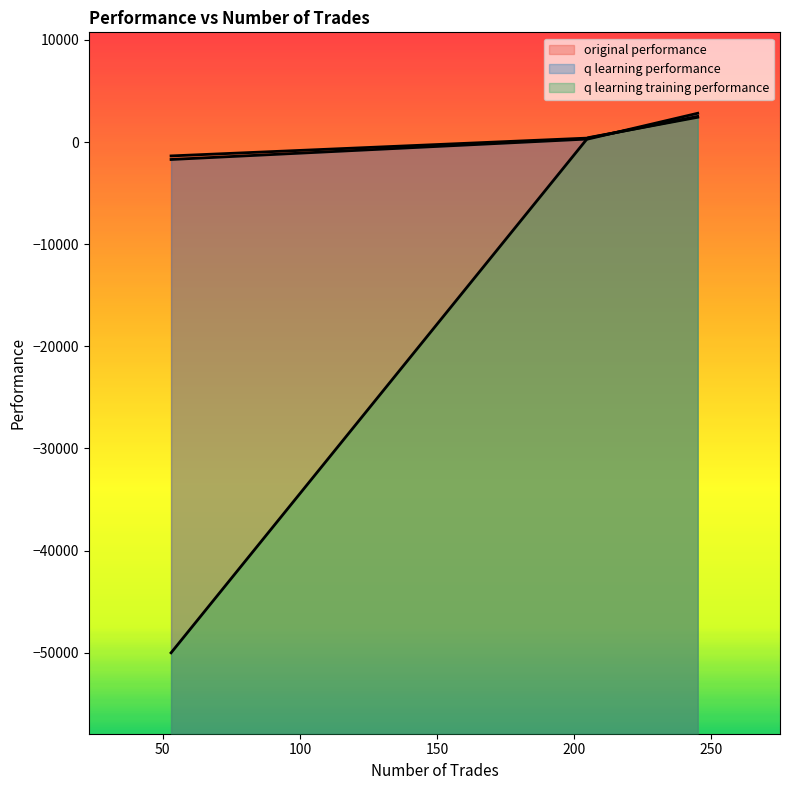

Which has a higher value, 205 or 245?

245